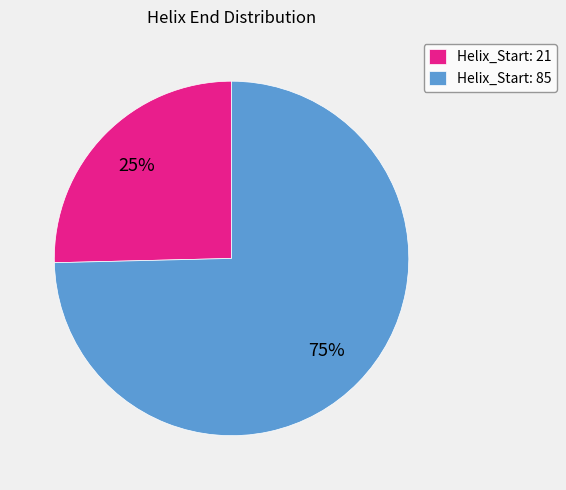

The Helix_Start: 85 slice represents 75% of the pie. True or false?

True